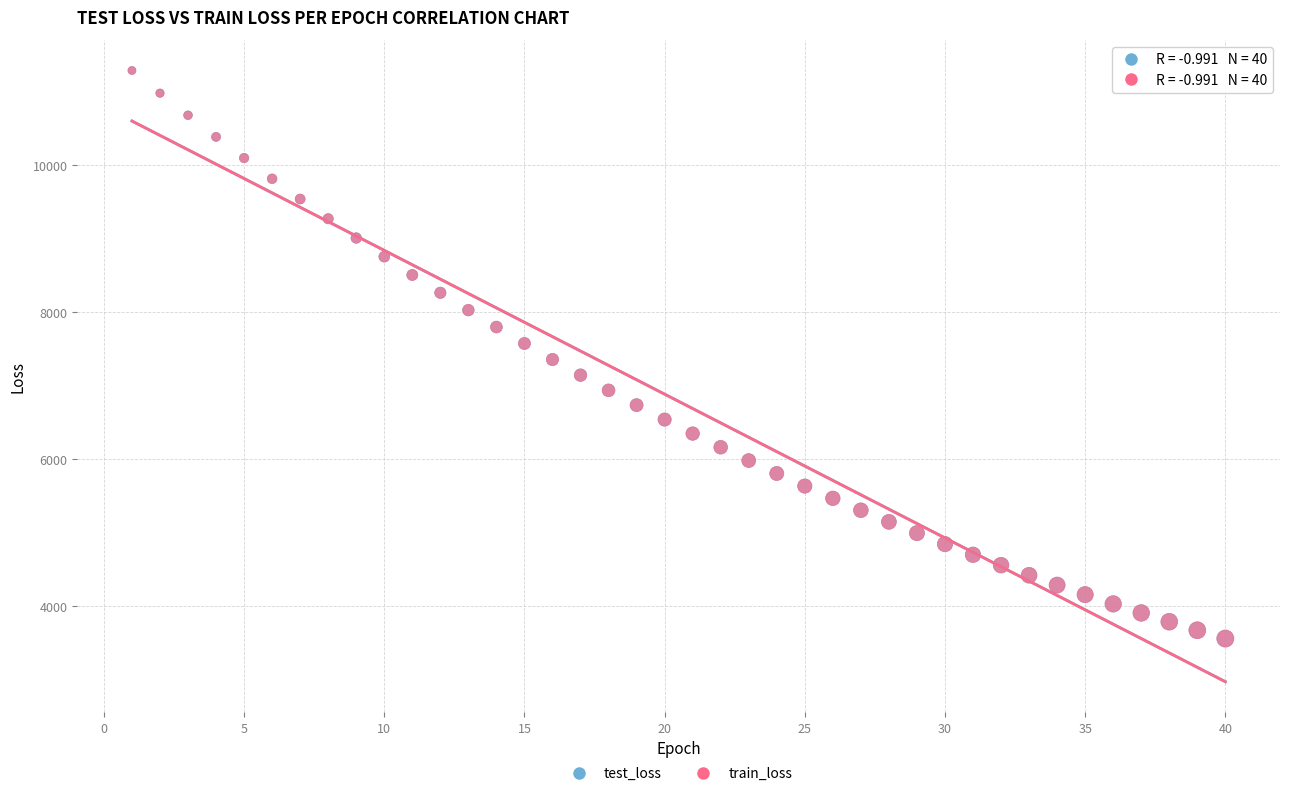

What are all the series names shown in the legend?

test_loss, train_loss